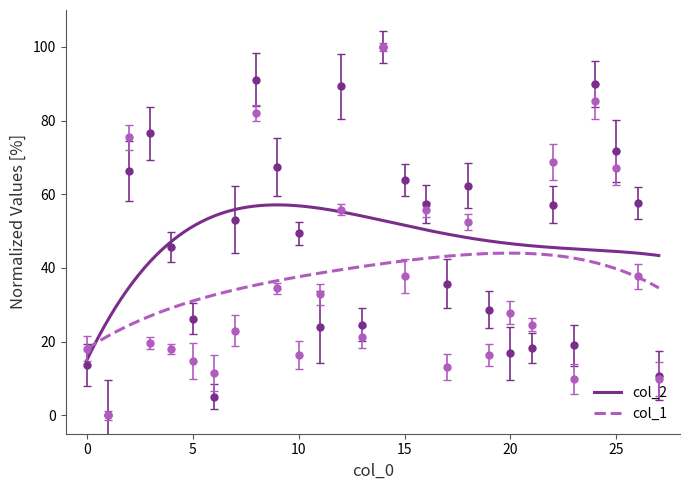

Read the col_1 value at 23.

9.8